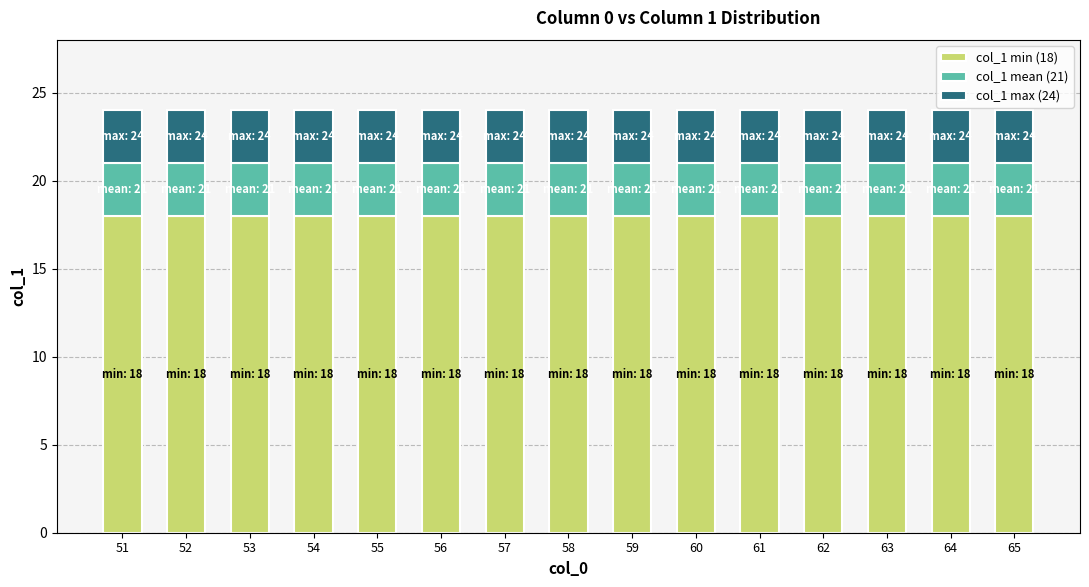

Is it true that col_1 min (18) equals 18 at 60?

True